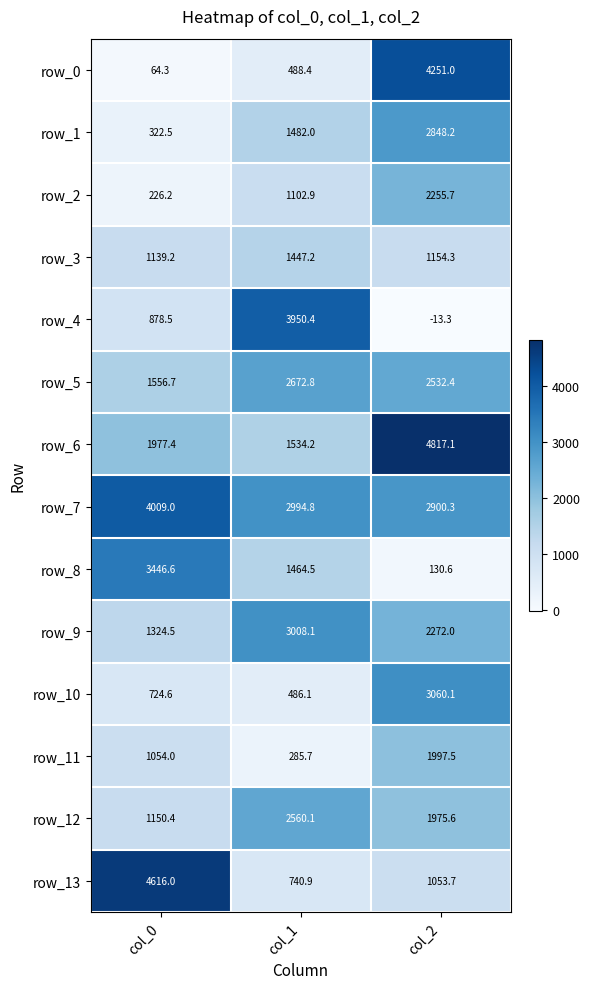

What is the approximate value of row_8 at col_1?

1464.5